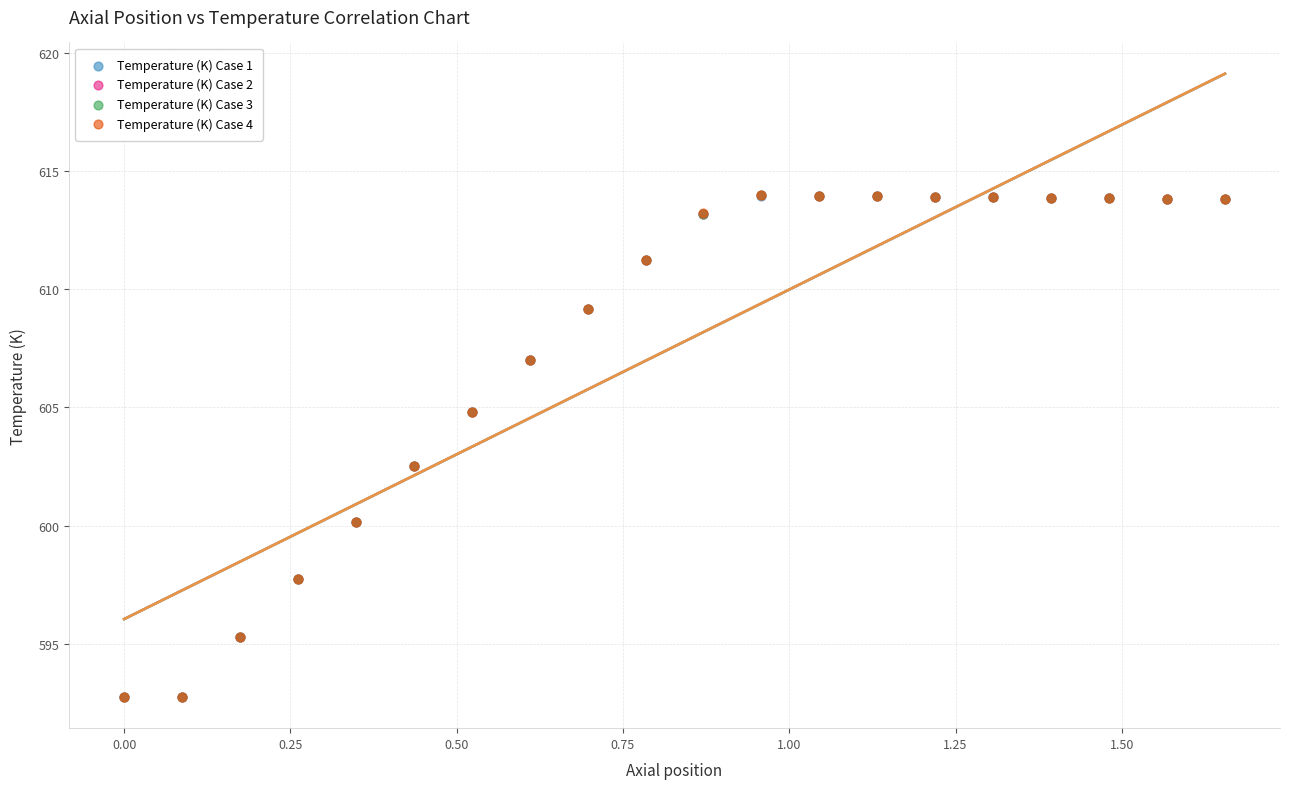

What are all the series names shown in the legend?

Temperature (K) Case 1, Temperature (K) Case 2, Temperature (K) Case 3, Temperature (K) Case 4